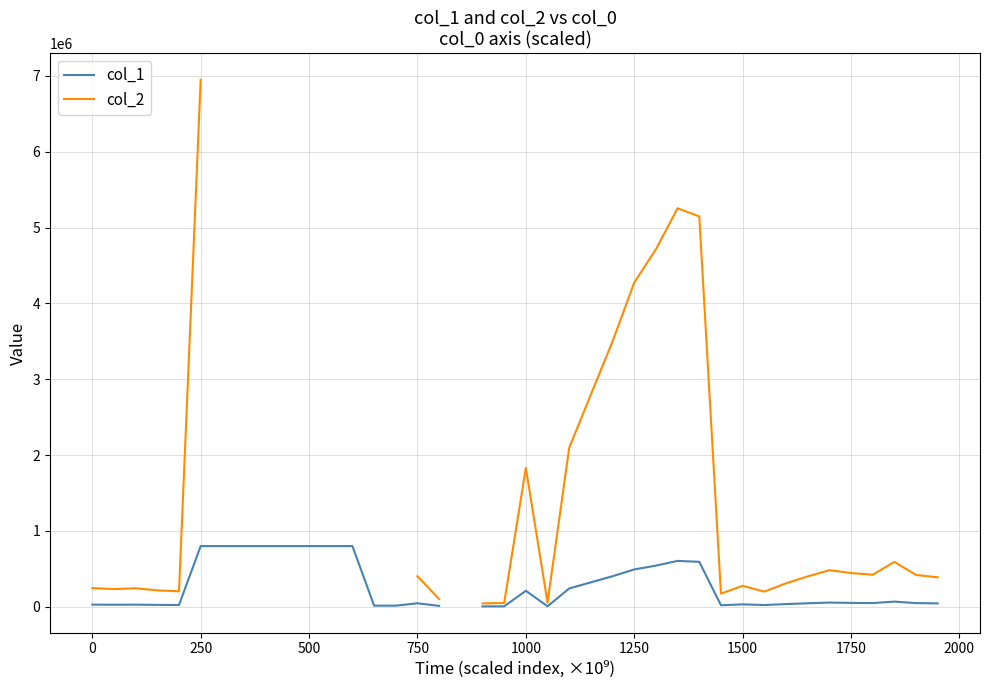

How many data points does each series have?

40